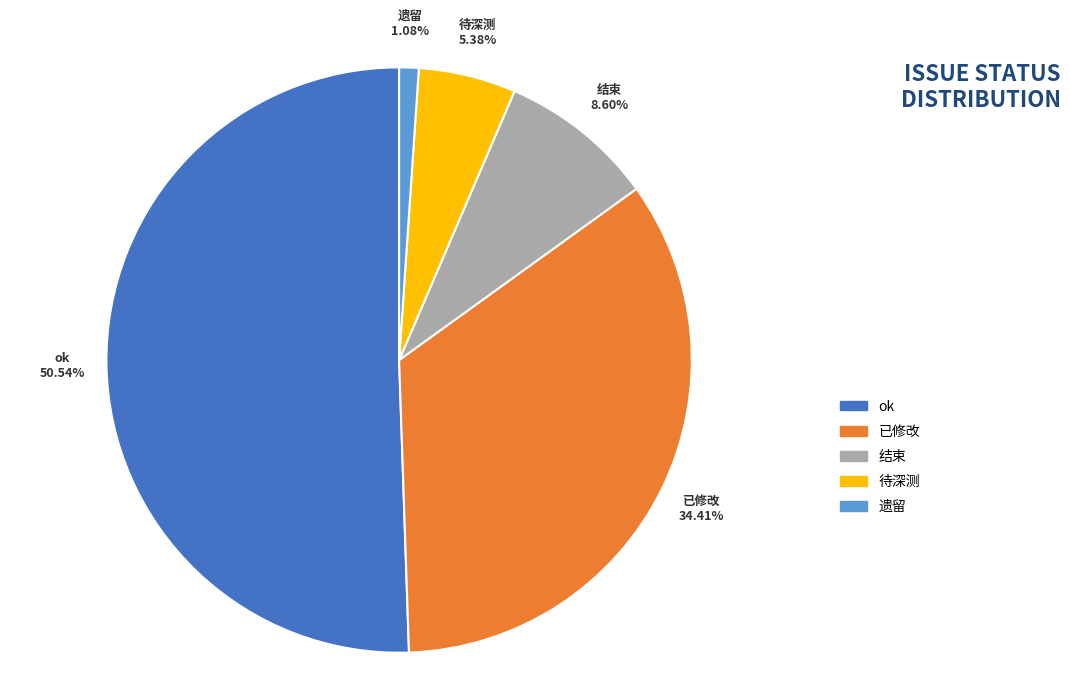

What is the largest slice in the pie chart?

ok